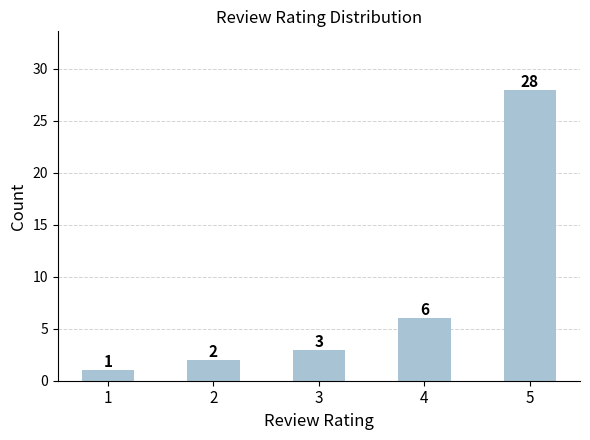

What is the difference between the maximum and minimum values?

27